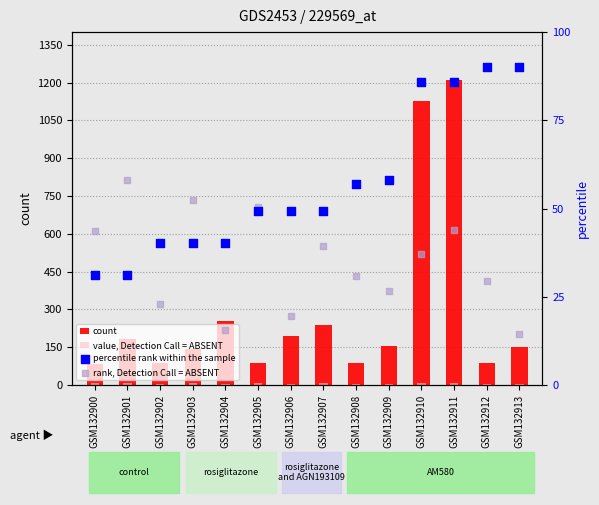

Which series has the largest Y range (max minus min)?

count